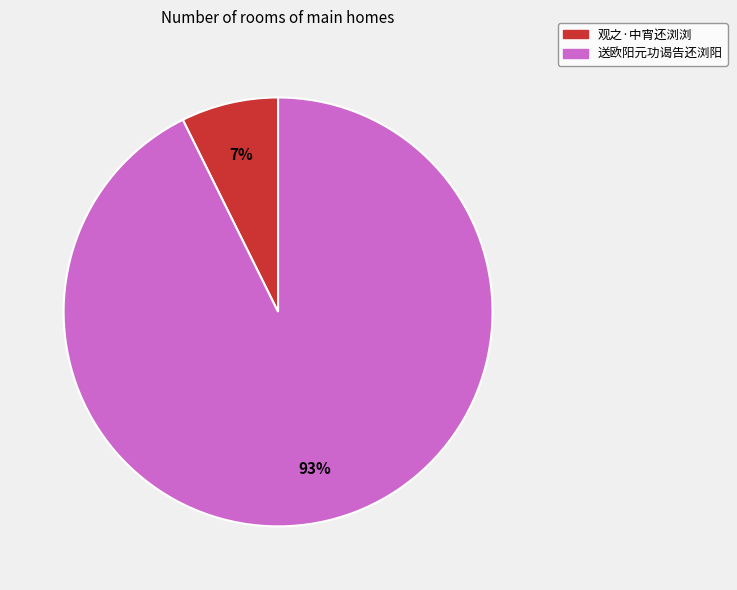

Rank the categories by value from lowest to highest.

观之·中宵还浏浏, 送欧阳元功谒告还浏阳